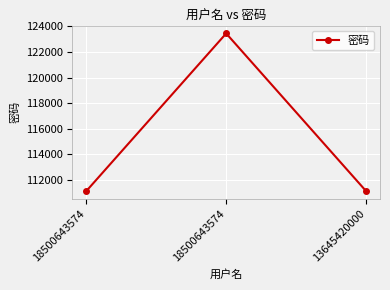

What is the sum of all values?

345678